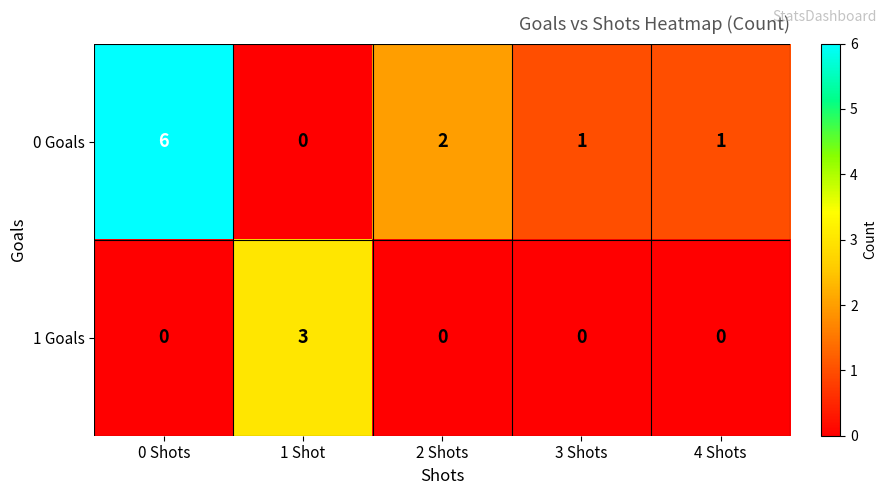

Reading left to right, list all the values displayed in this chart.

0 Goals: 0 Shots=6	1 Shot=0	2 Shots=2	3 Shots=1	4 Shots=1
1 Goals: 0 Shots=0	1 Shot=3	2 Shots=0	3 Shots=0	4 Shots=0